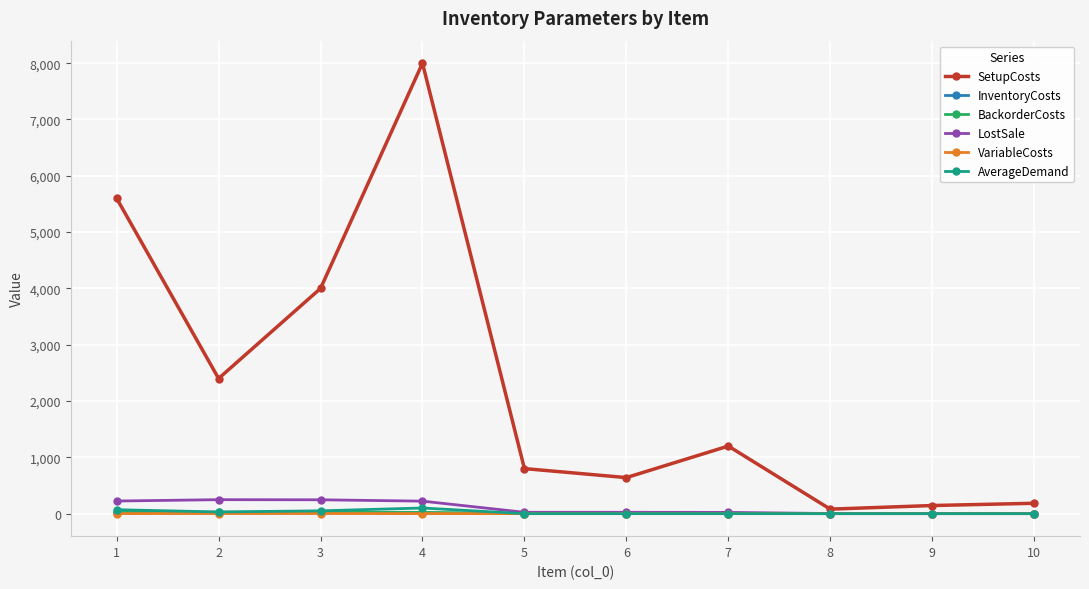

How many data points in VariableCosts are above 0?

7